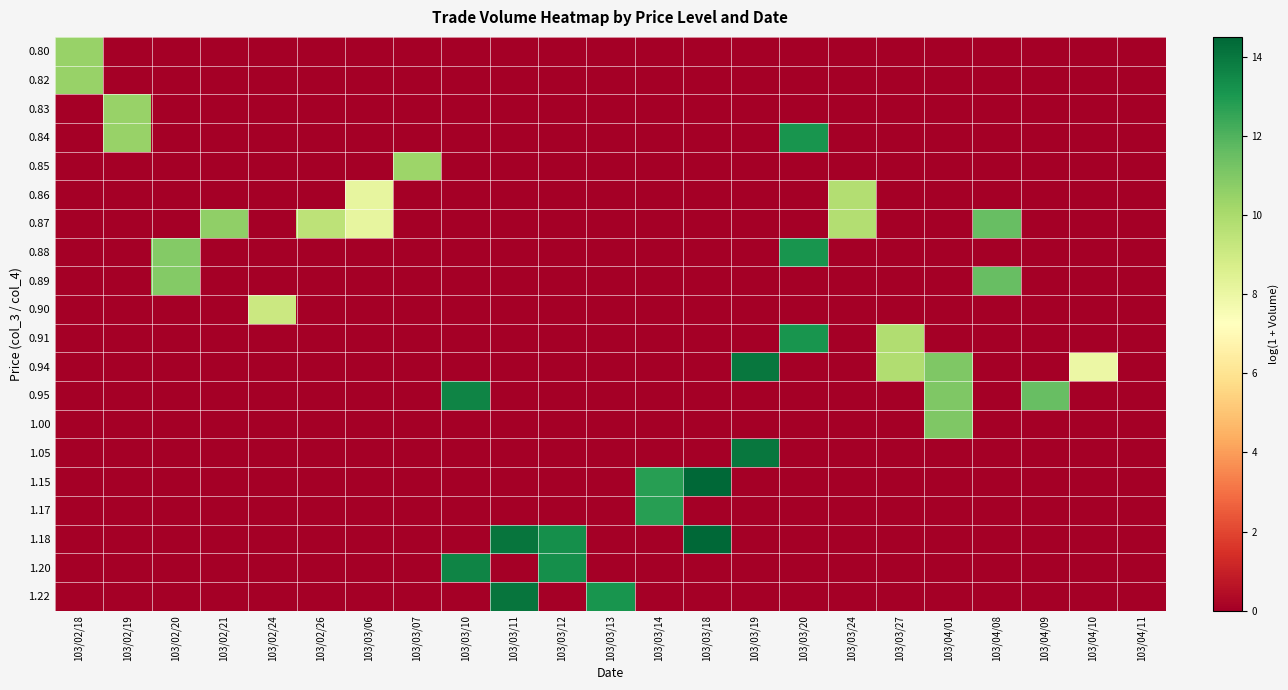

List the series in order of their peak value, highest first.

1.15, 1.18, 1.22, 0.94, 1.05, 0.95, 1.20, 0.84, 0.88, 0.91, 1.17, 0.87, 0.89, 1.00, 0.83, 0.80, 0.82, 0.85, 0.86, 0.90